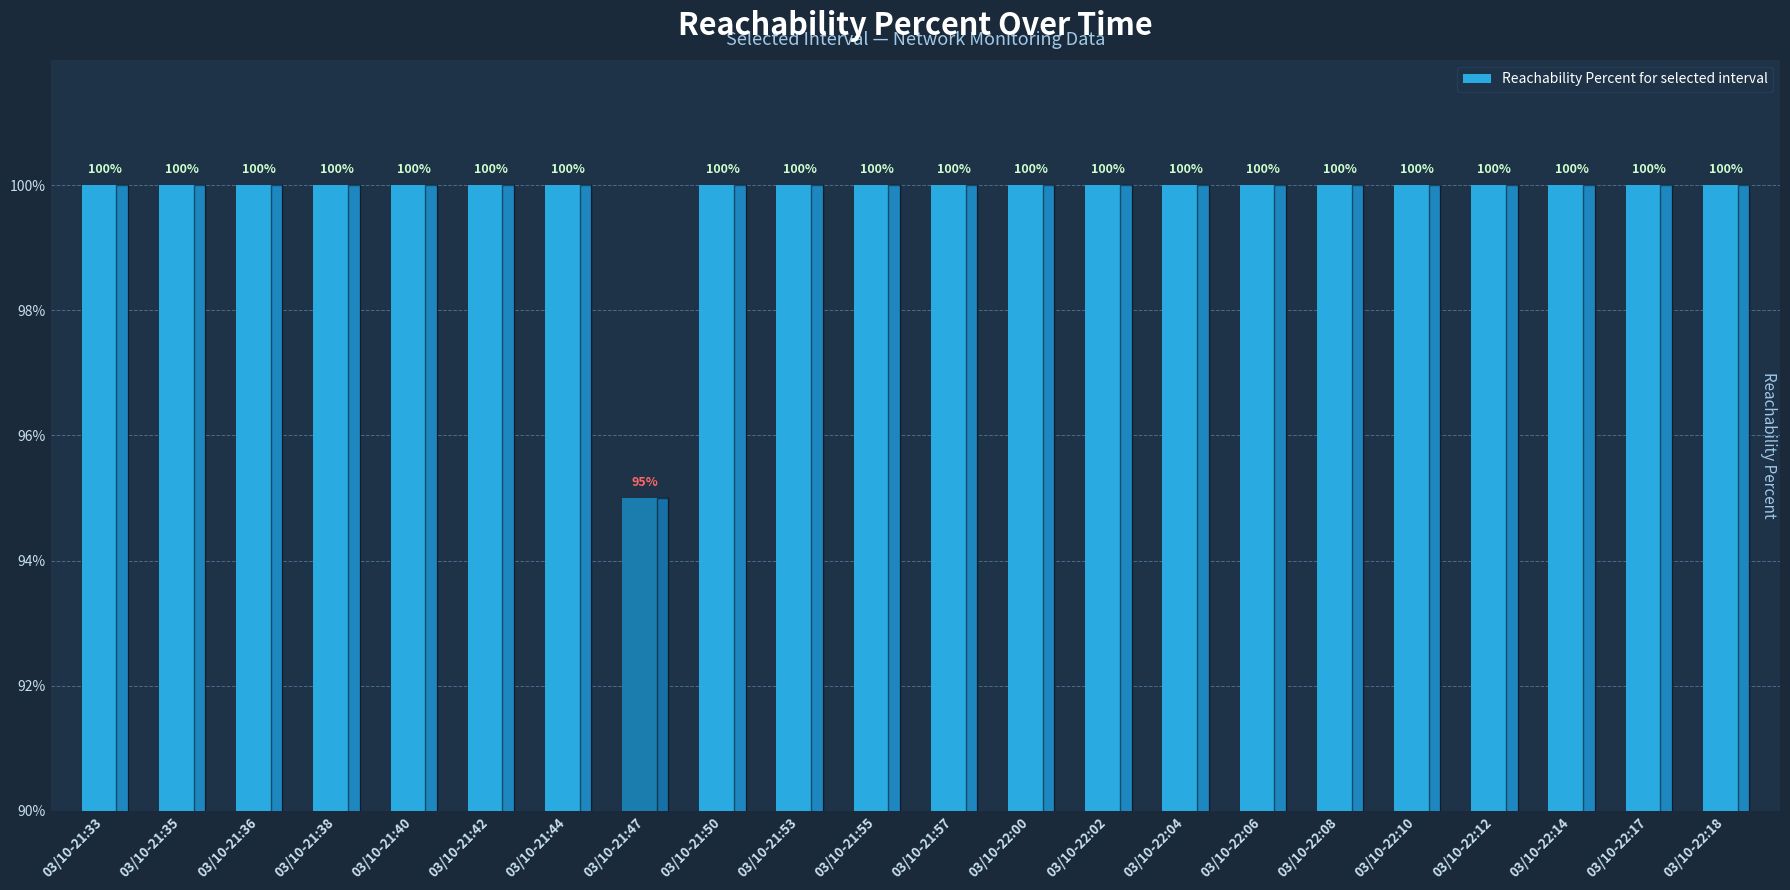

Count the values in the range 100 to 101.

21